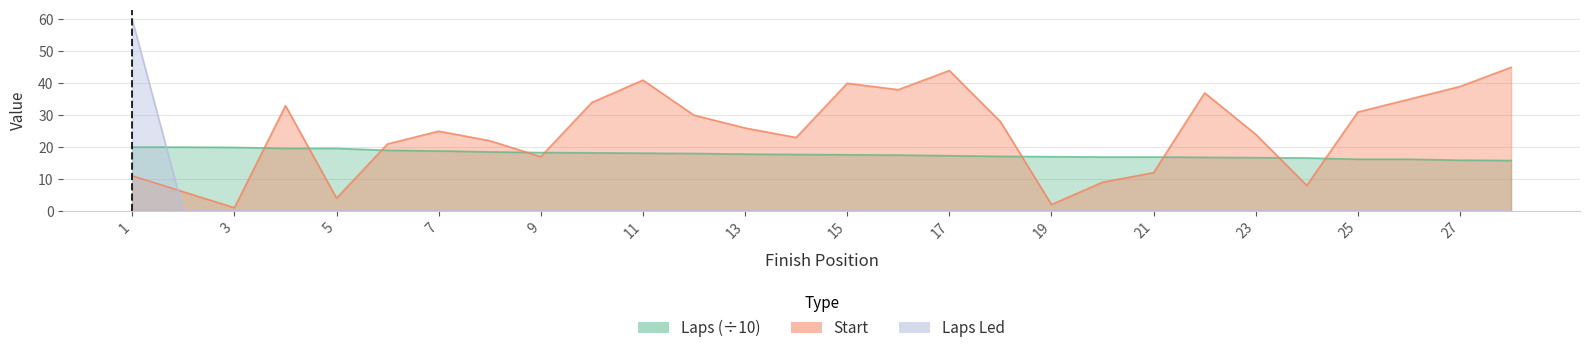

Is it true that Start equals 24.0 at 23?

True